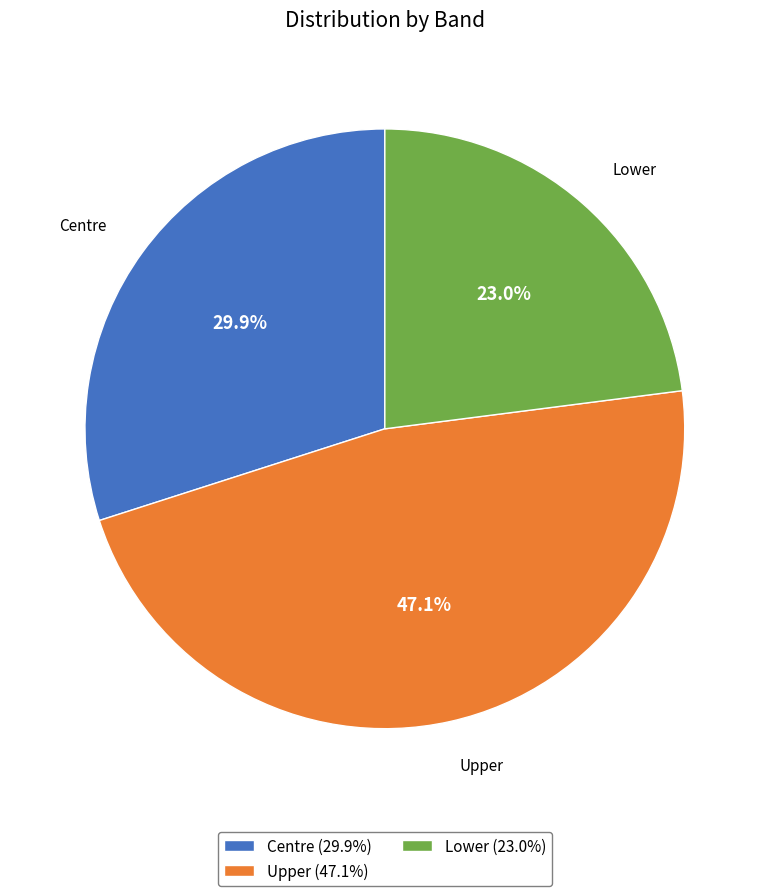

How much of the chart is everything except Centre?

70.1%